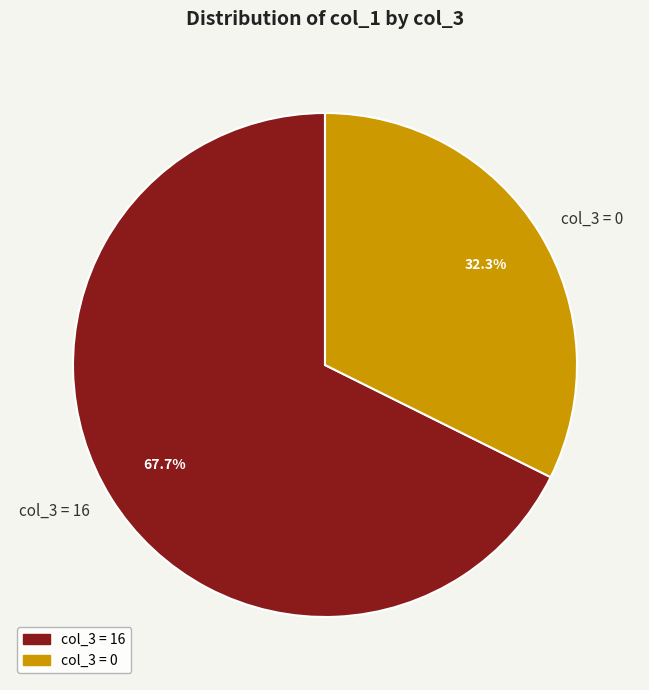

Rank the categories by value from highest to lowest.

col_3 = 16, col_3 = 0